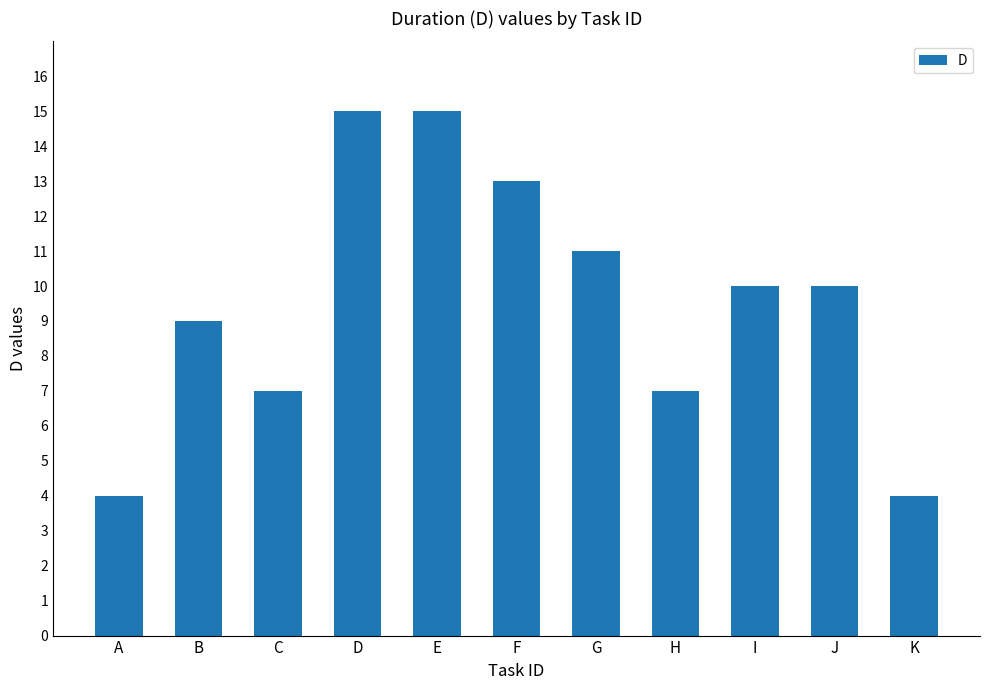

At which label does the data first exceed 10?

D